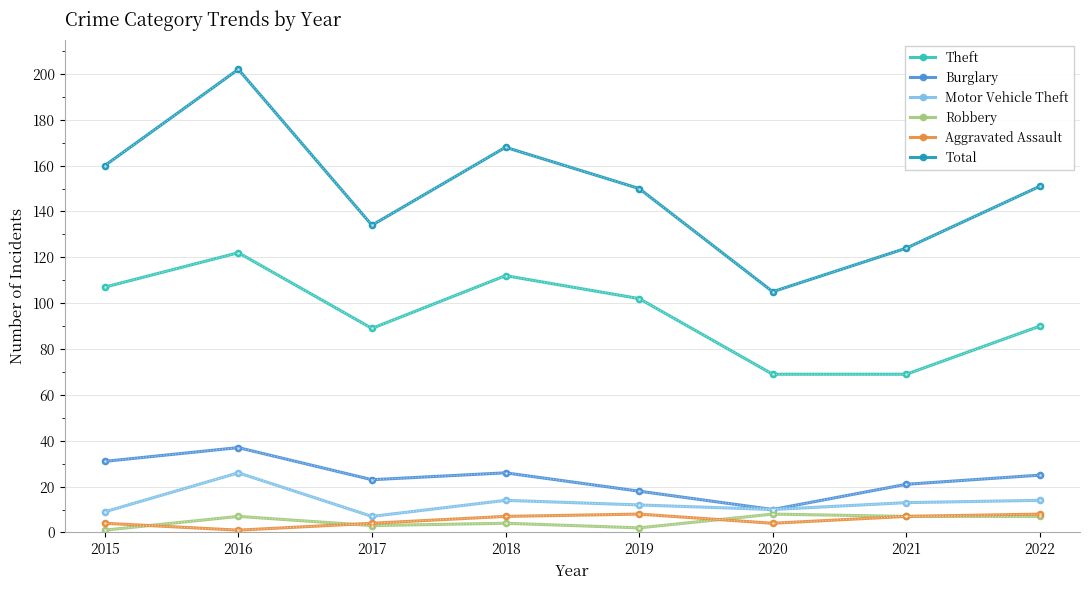

Which series has the widest spread of values?

Total